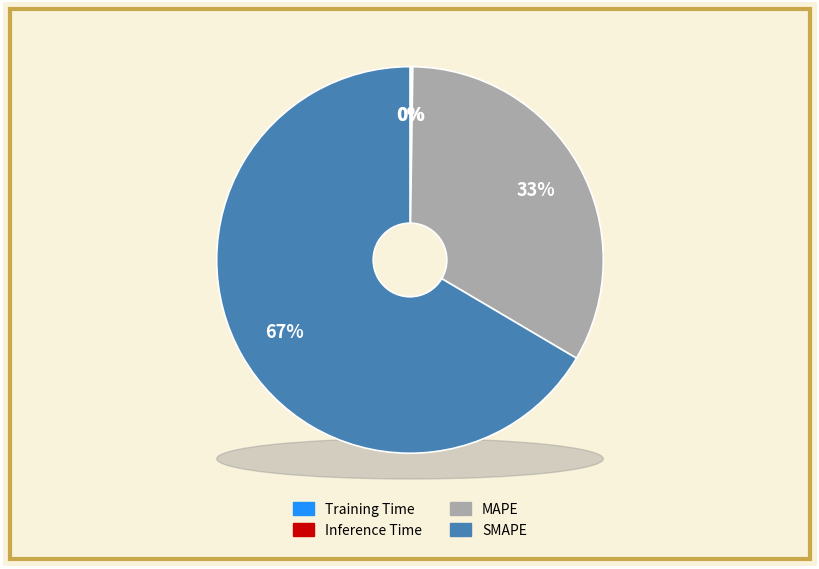

To the nearest percent, what percentage of the pie is SMAPE?

67%